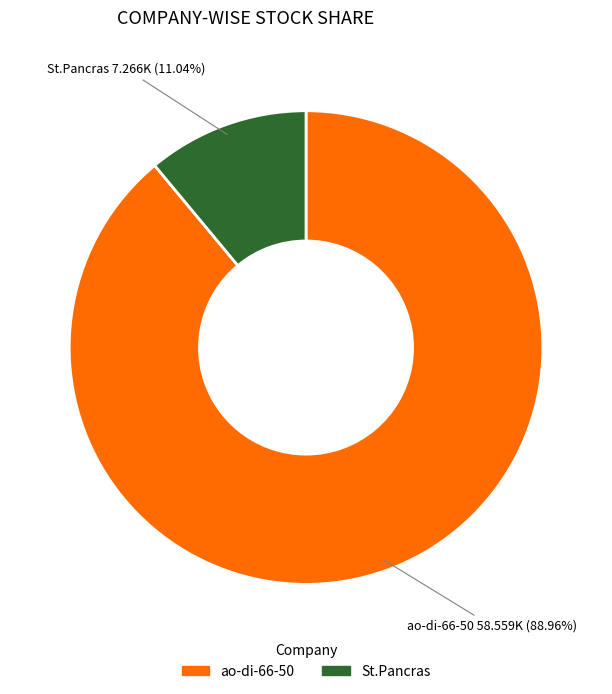

Which slice is the largest?

ao-di-66-50